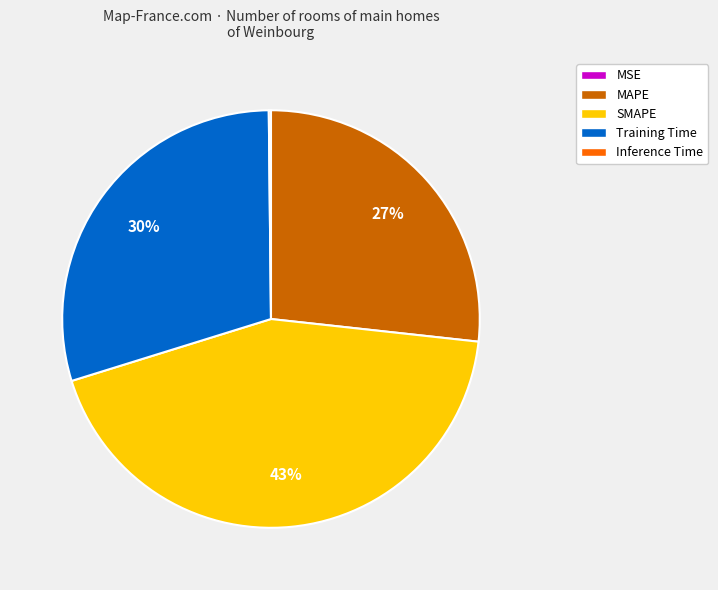

Is there any slice that represents more than half of the pie?

No